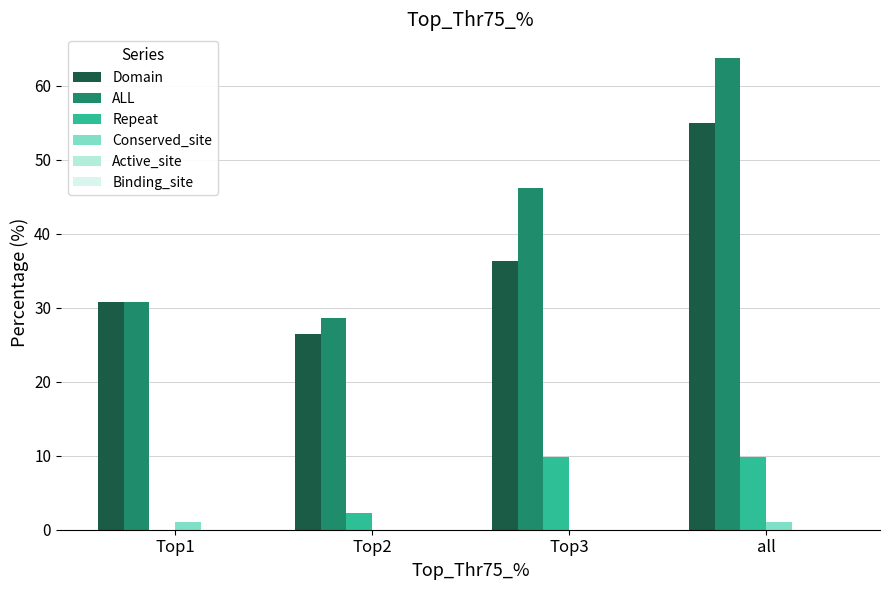

Are the bars grouped side by side (vs. stacked)?

Yes